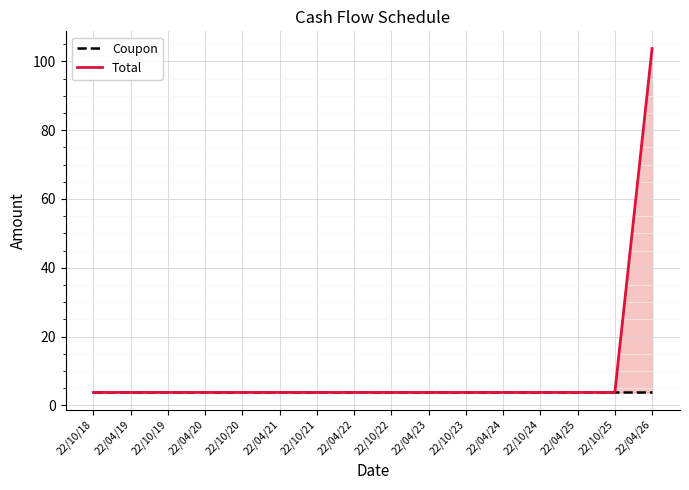

At how many categories does at least one series exceed 14?

1